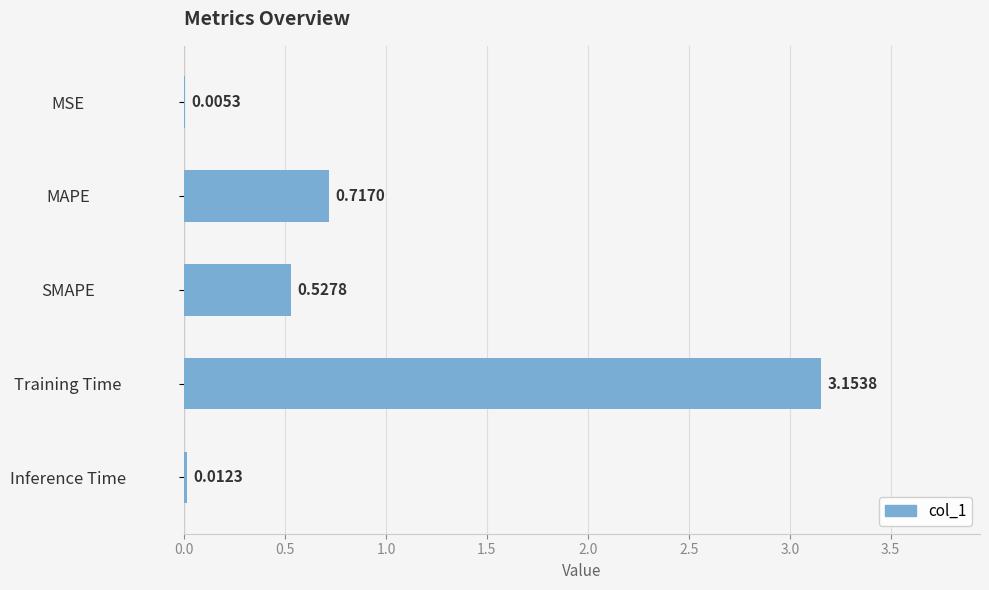

At which label is the value closest to 1?

MAPE